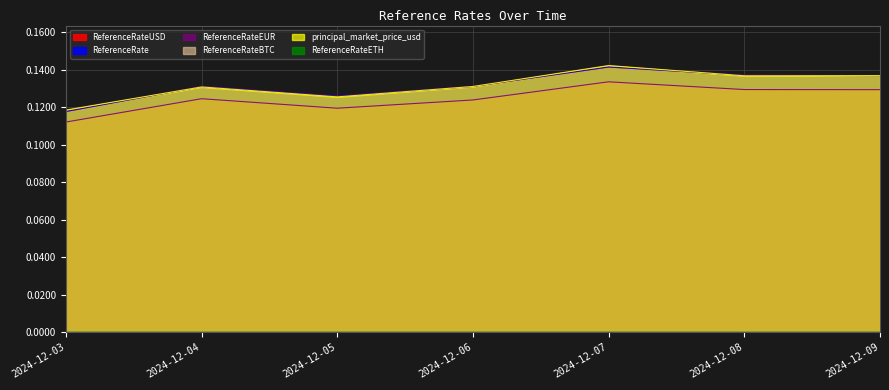

True or false: ReferenceRateEUR and ReferenceRateETH cross at least once.

False